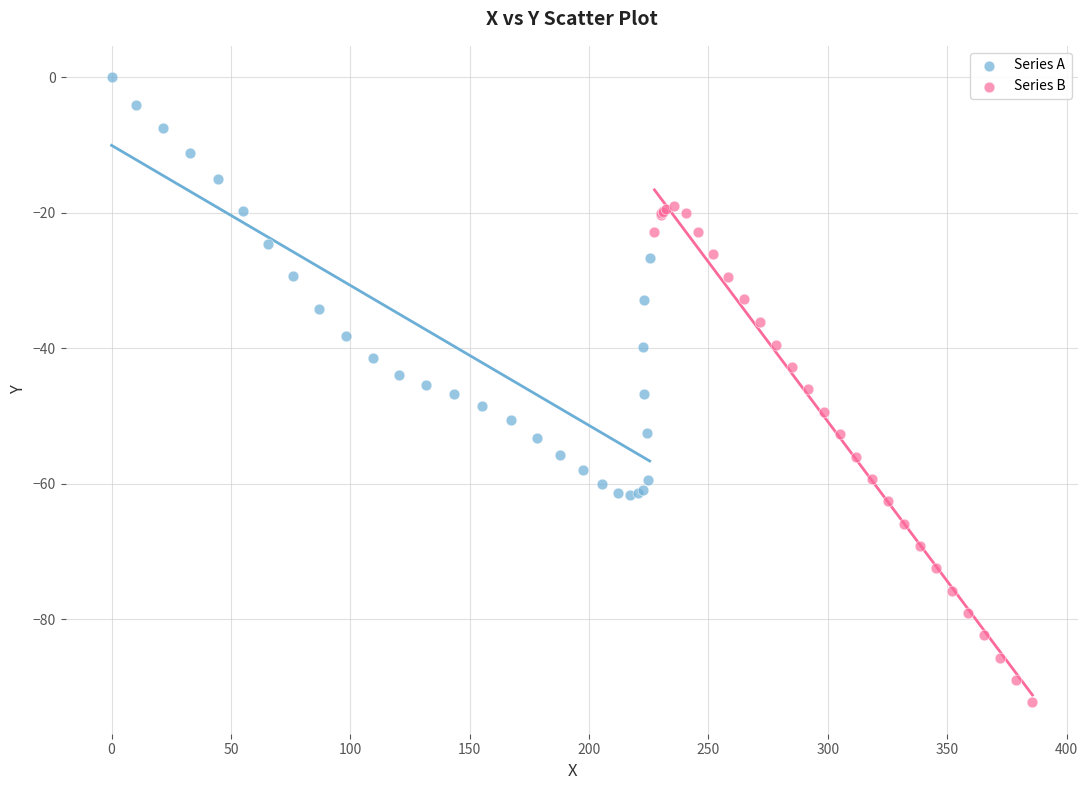

What are all the series names shown in the legend?

Series A, Series B